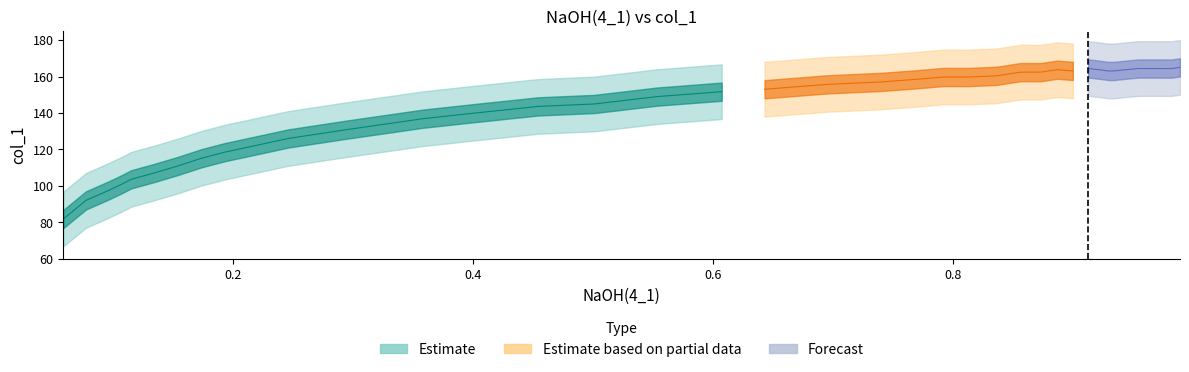

How many points are higher than both their immediate neighbors (excluding endpoints)?

5